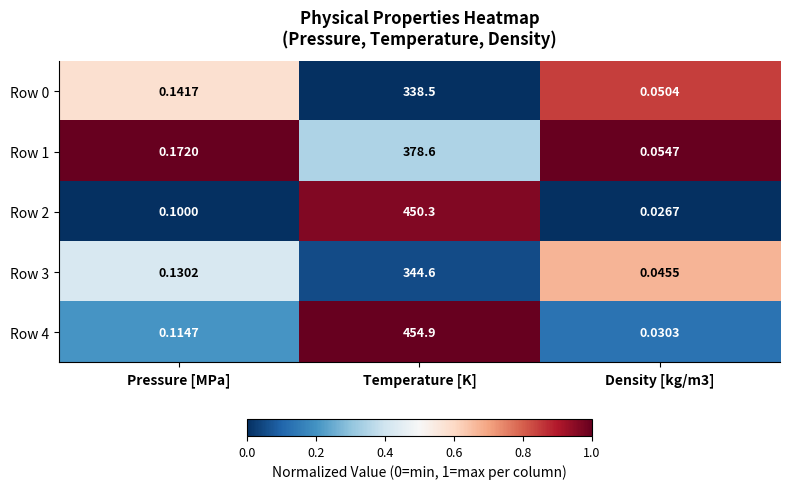

At which category is the sum across all series the highest?

Temperature [K]